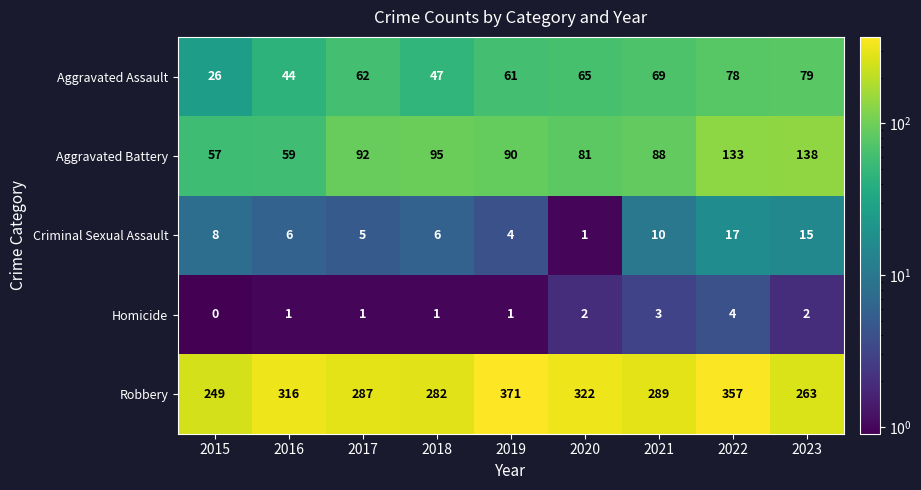

List the series in order of their peak value, highest first.

Robbery, Aggravated Battery, Aggravated Assault, Criminal Sexual Assault, Homicide